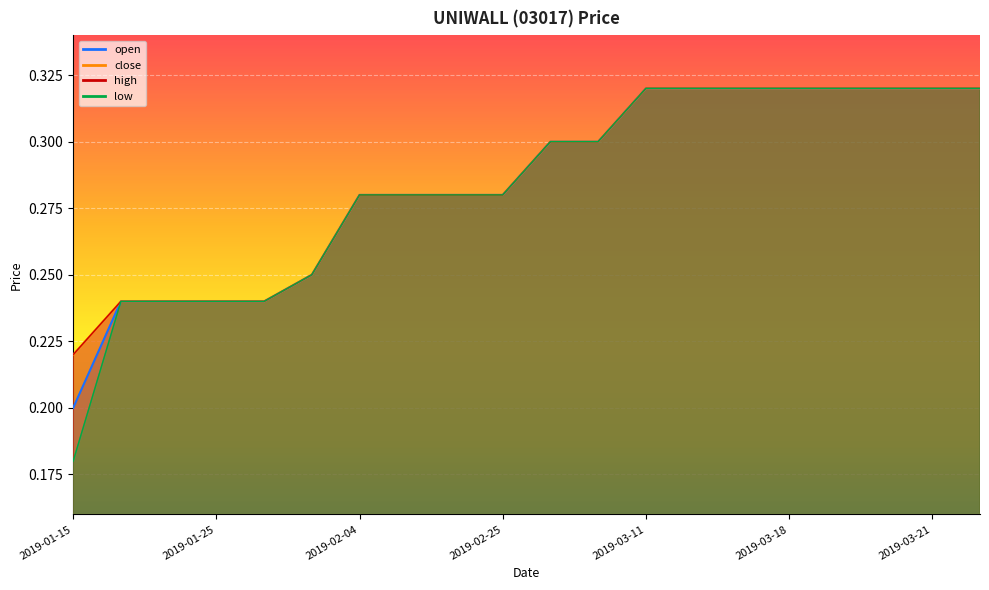

What is the difference between the maximum and minimum values in the close series?

0.1